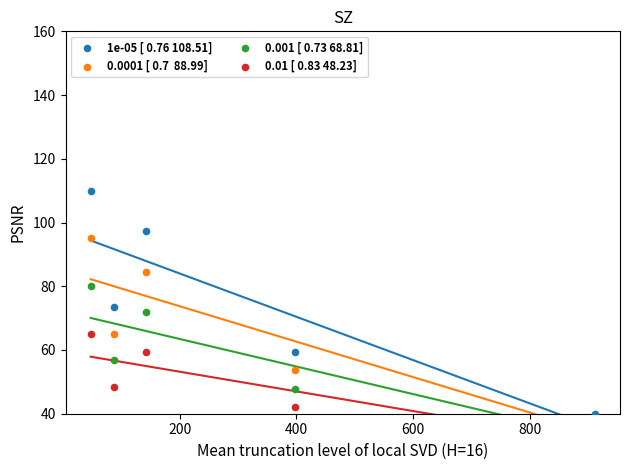

What are all the series names shown in the legend?

1e-05 [ 0.76 108.51], 0.0001 [ 0.7  88.99], 0.001 [ 0.73 68.81], 0.01 [ 0.83 48.23]